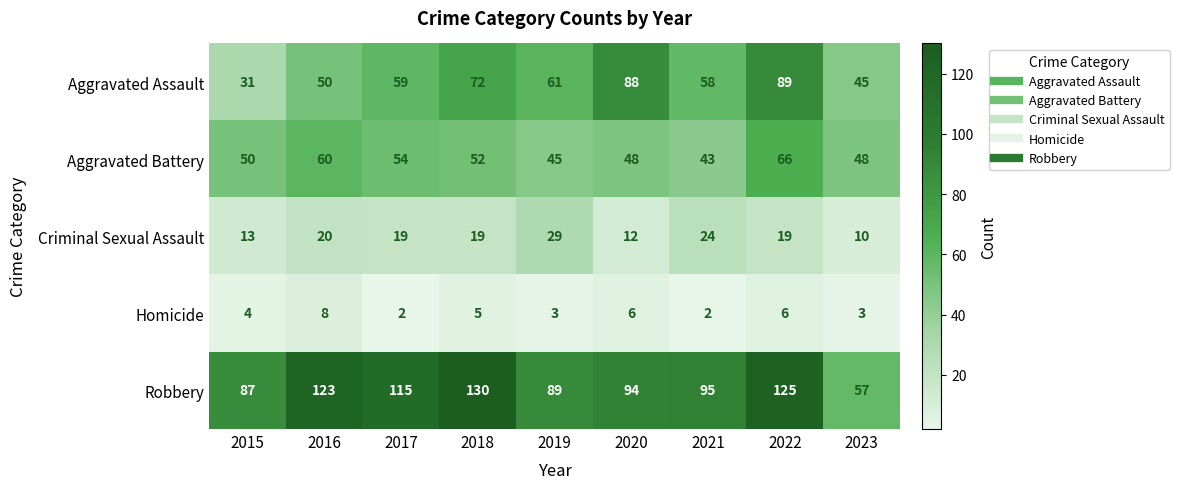

The Criminal Sexual Assault series shows 19 at 2017. True or false?

True